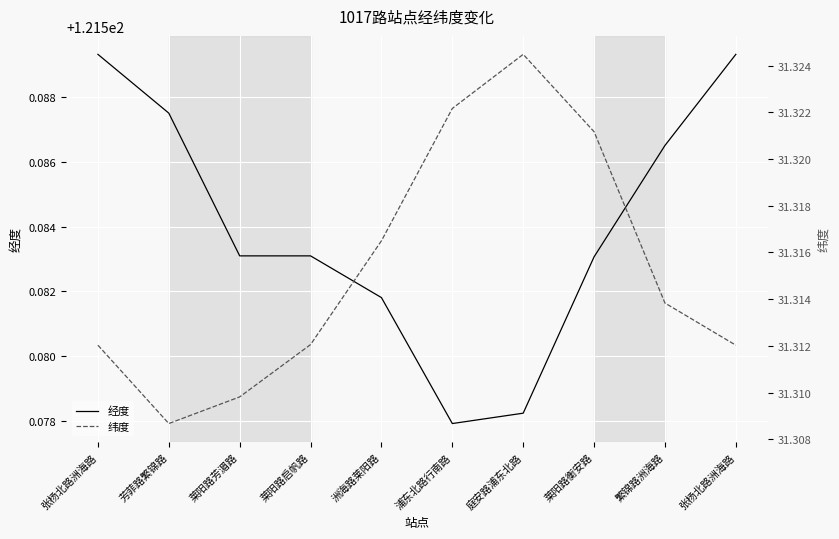

True or false: 经度 has more than 2 points higher than both neighbors.

False